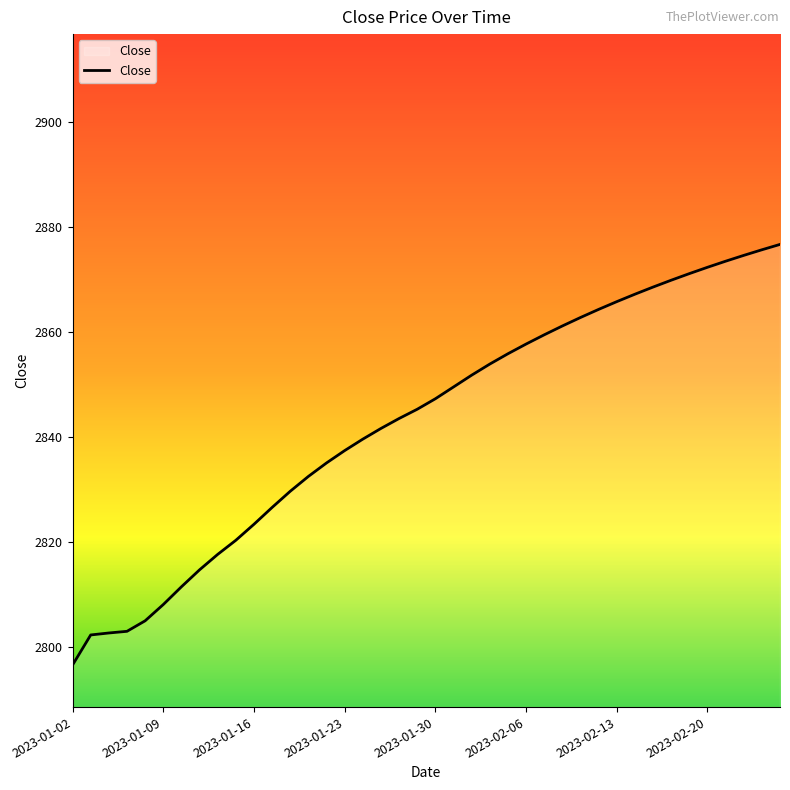

What is the minimum value shown in the chart?

2796.6